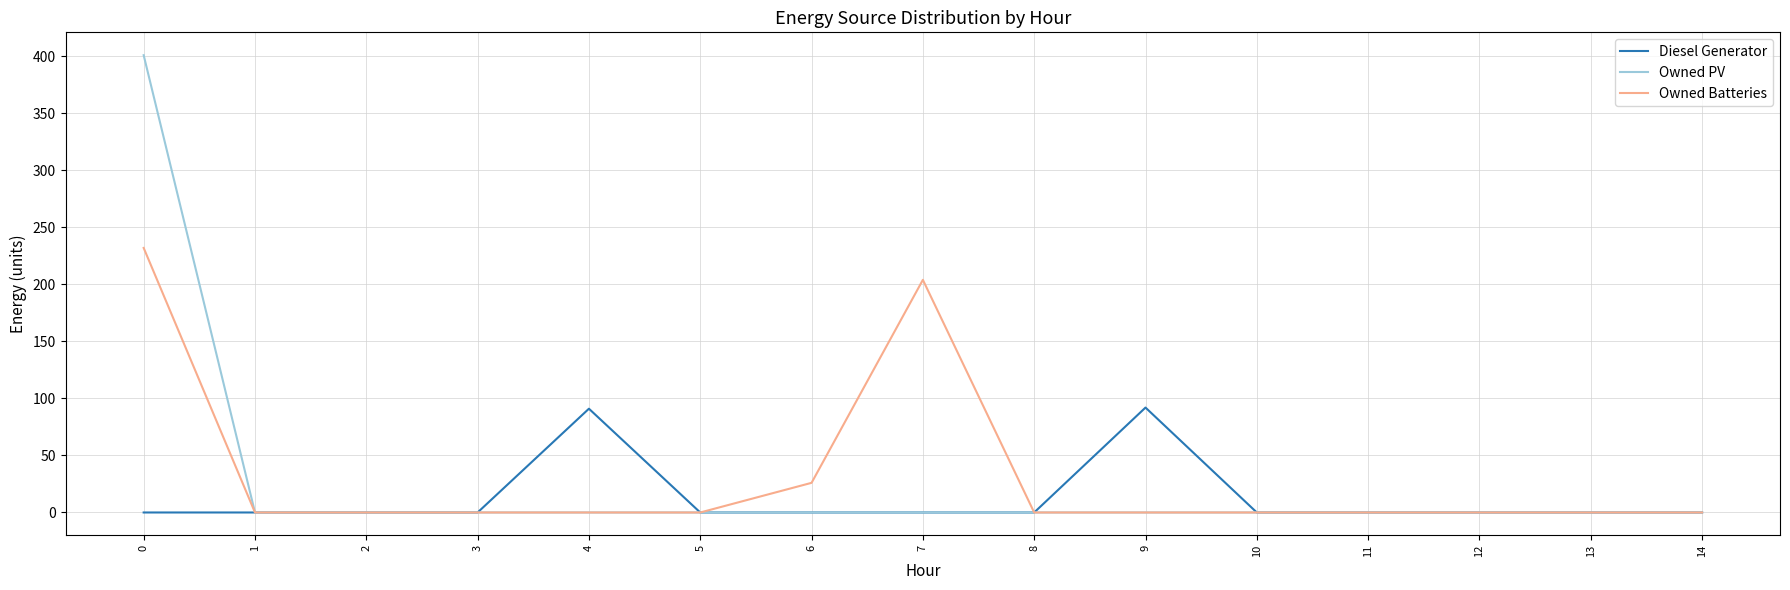

What is the maximum value for Diesel Generator?

92